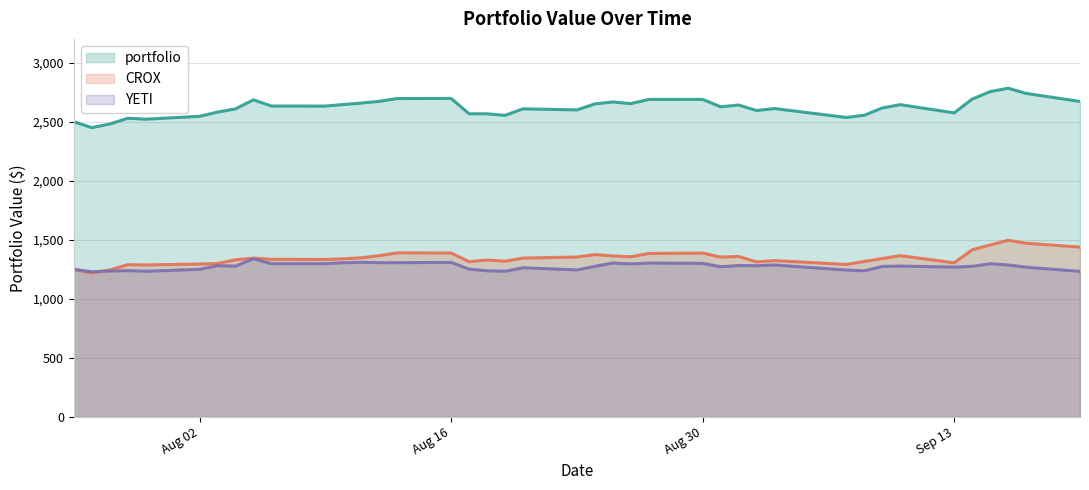

What are all the series names shown in the legend?

portfolio, CROX, YETI